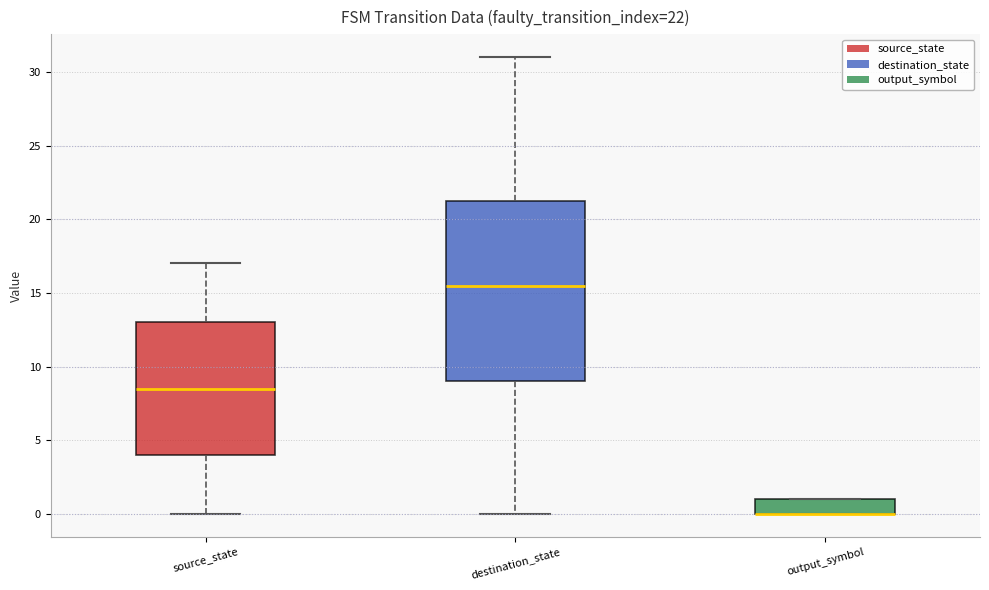

Which box is the tallest, from its lower edge to its upper edge?

destination_state